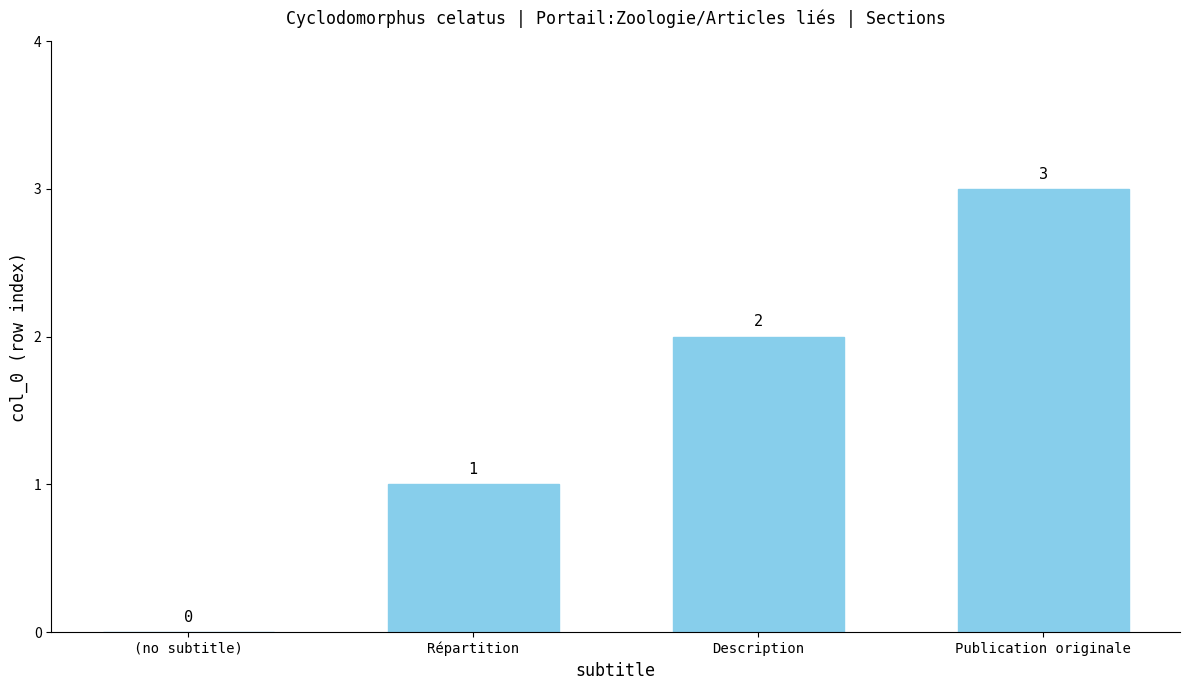

What is the sum of the values at Description and Répartition?

3